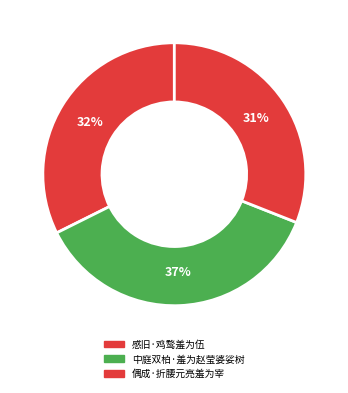

Rank the categories by value from lowest to highest.

偶成·折腰元亮羞为宰, 感旧·鸡鹜羞为伍, 中庭双柏·羞为赵莹婆娑树